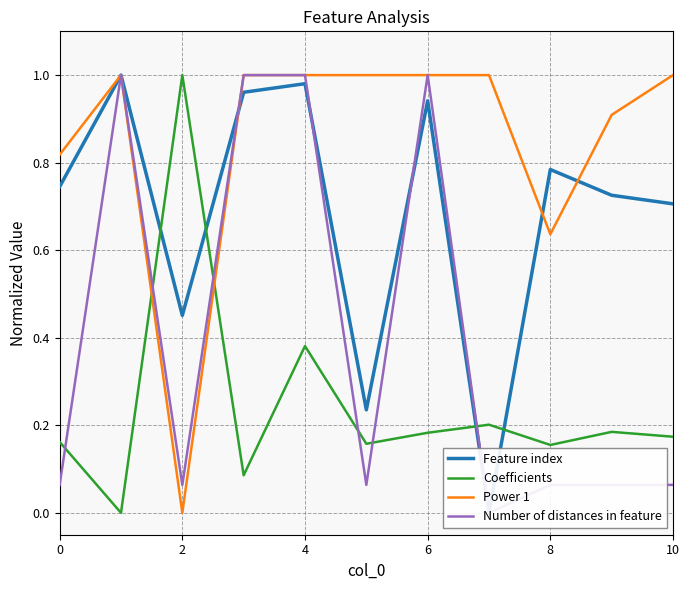

The Feature index series shows 0.4 at 10. True or false?

False